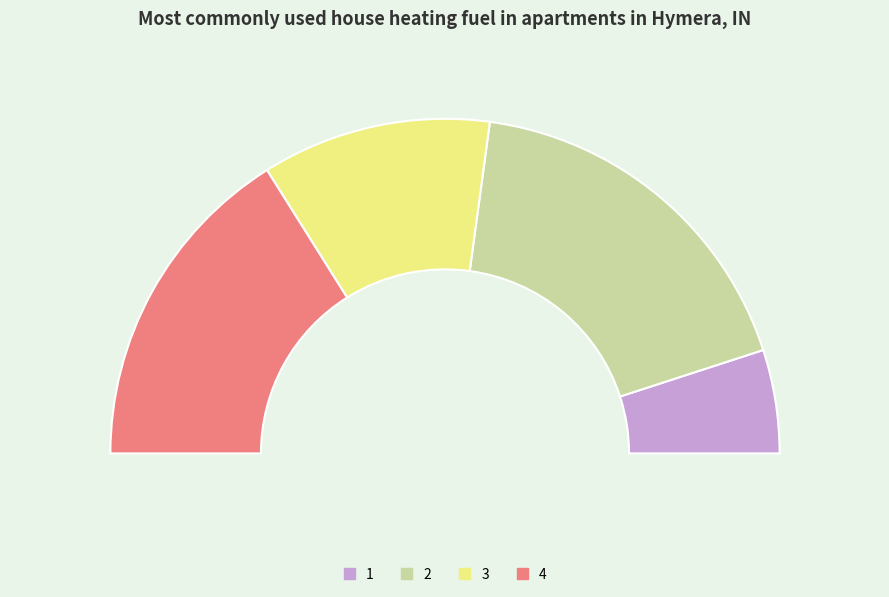

What is the smallest slice in the pie chart?

1